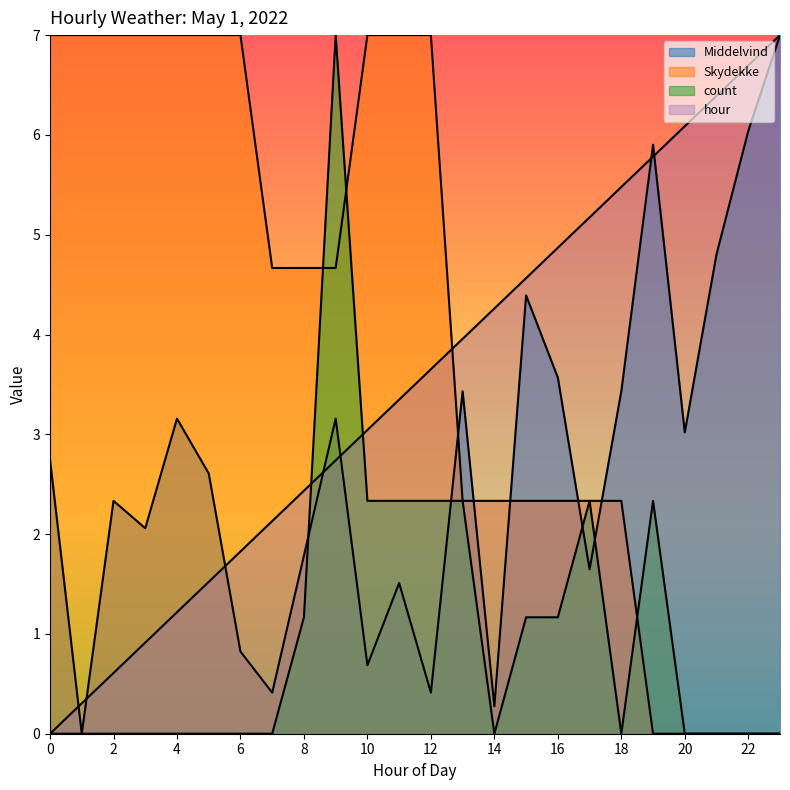

Rank the series by their maximum value, from highest to lowest.

Middelvind, count, hour, Skydekke